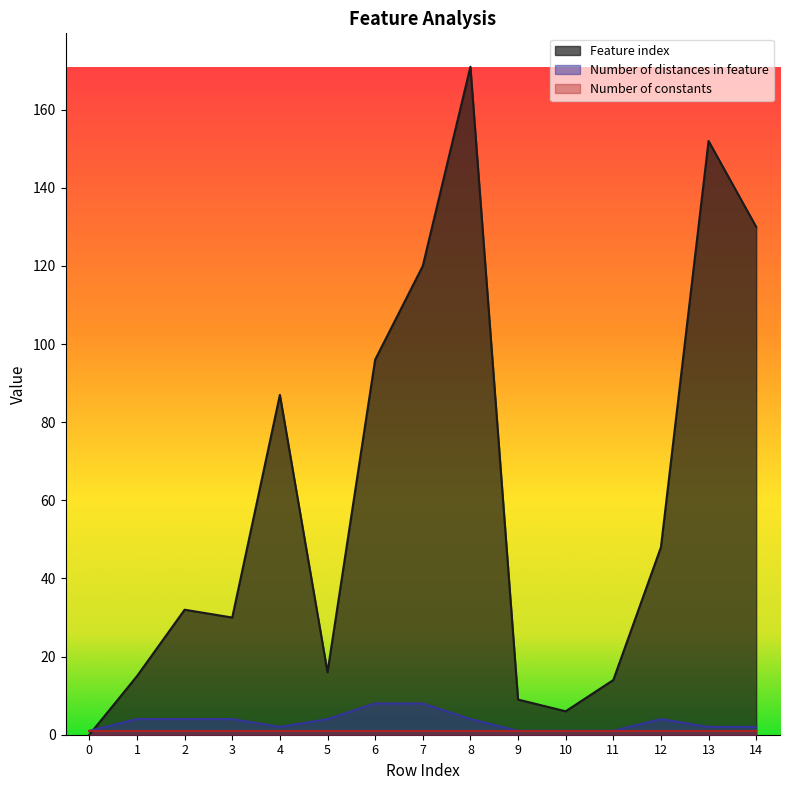

How many interior local valleys does the Number of distances in feature series have?

1